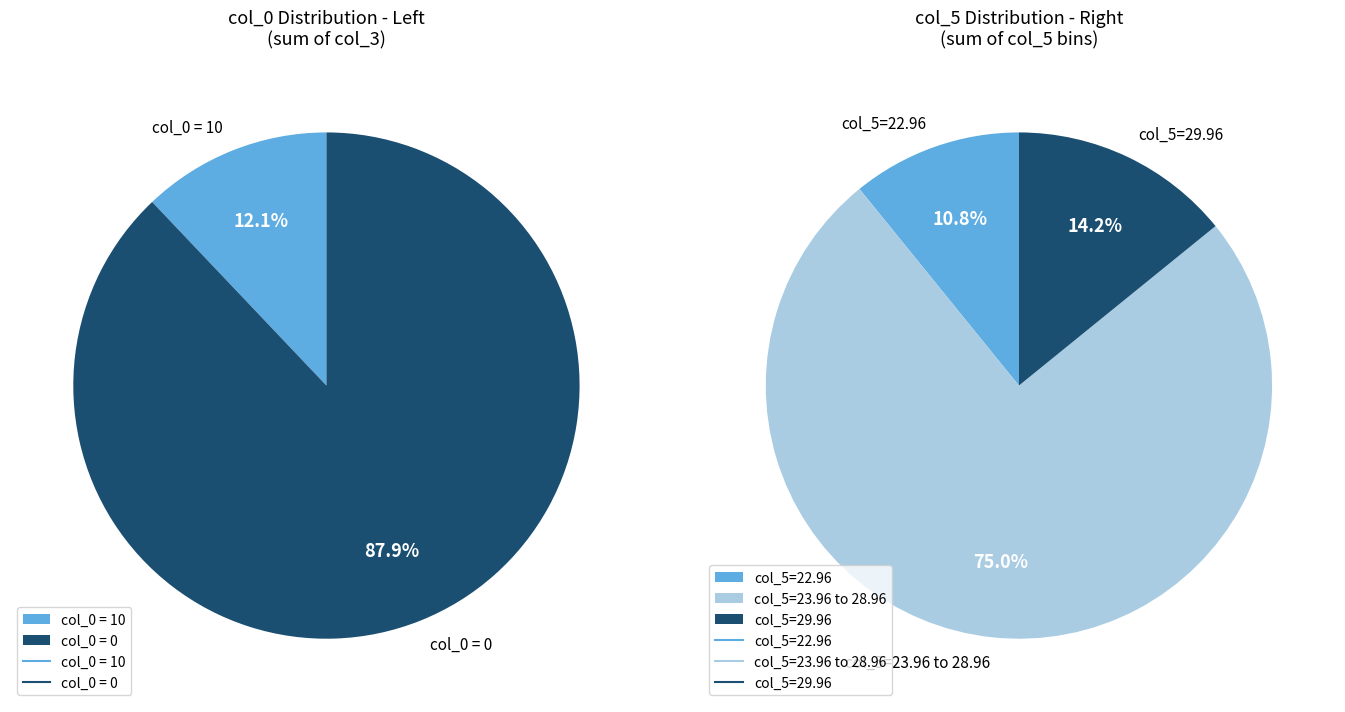

Count the number of slices in the pie.

5